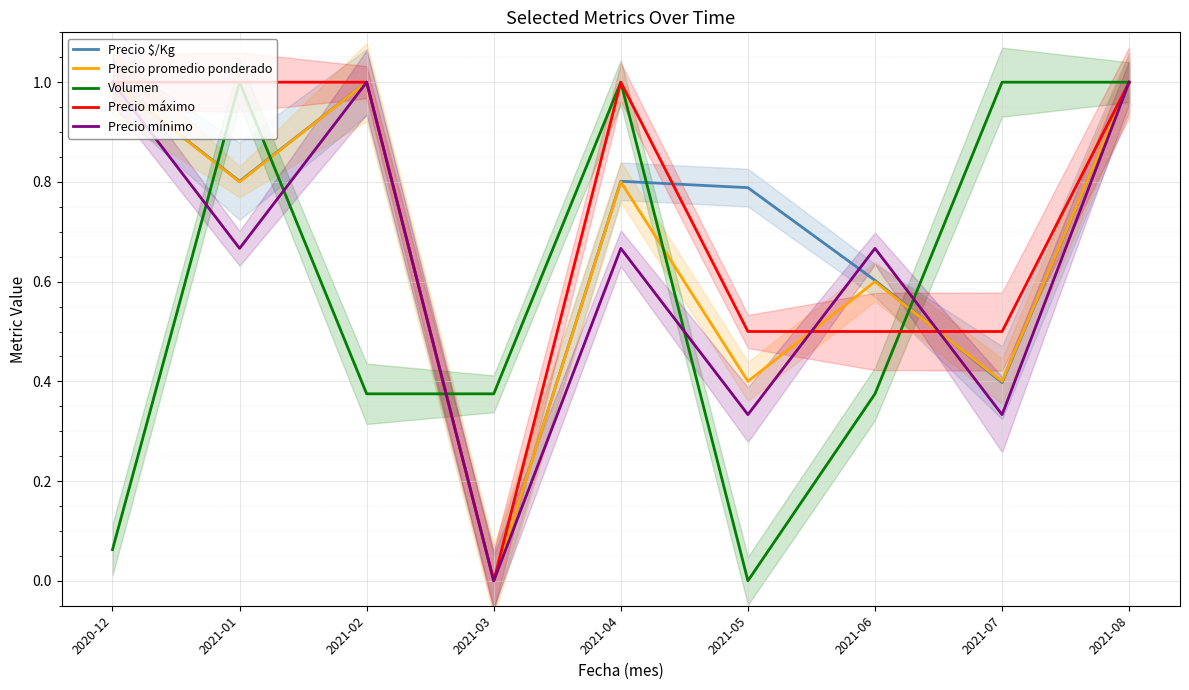

Is it true that Precio mínimo equals 1.2 at 2021-04?

False